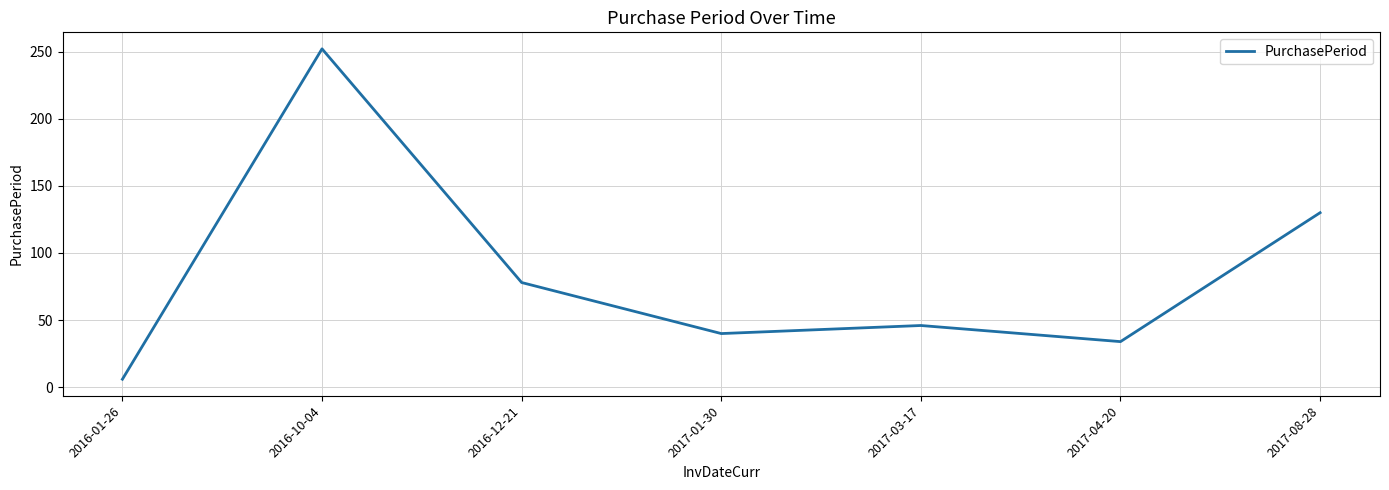

How many lines are shown in the chart?

1